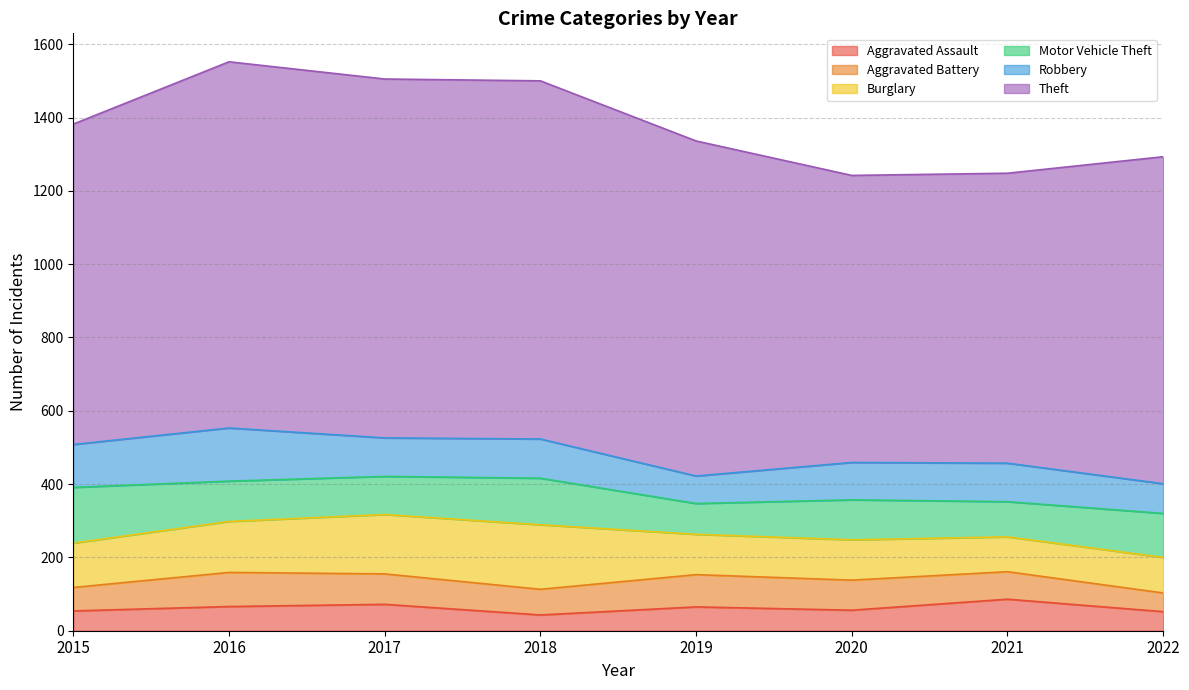

At which label does Aggravated Assault reach its minimum?

2018